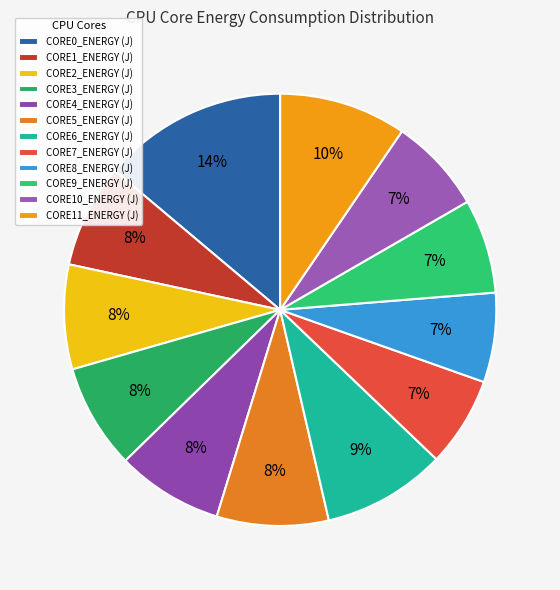

Count the number of slices in the pie.

12